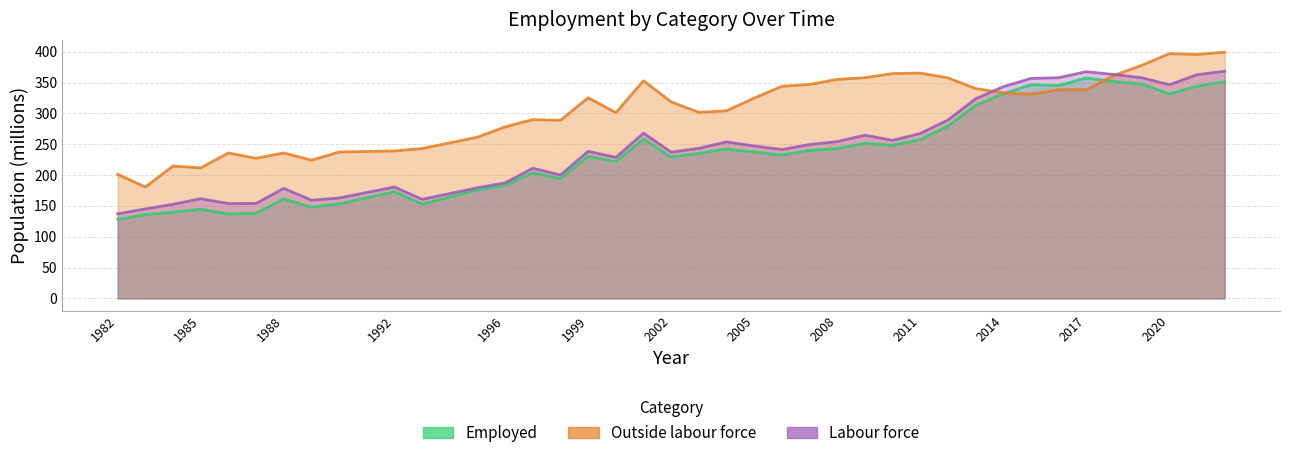

Which category has the highest value across all series?

2022